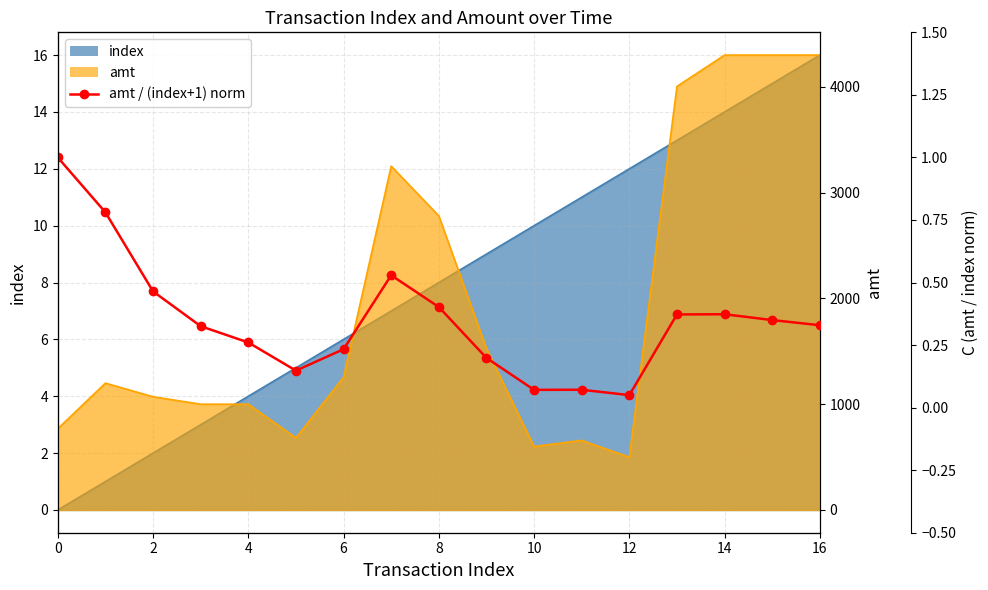

The chart shows a value of 0.1 at 10. True or false?

True